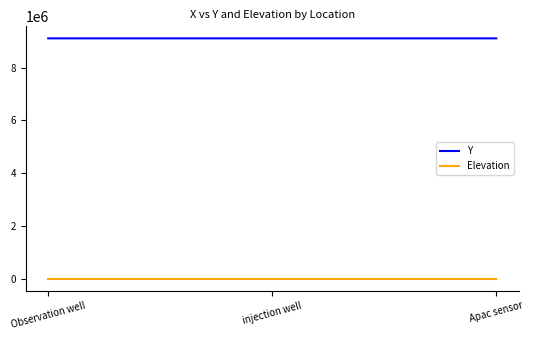

How many lines are shown in the chart?

2